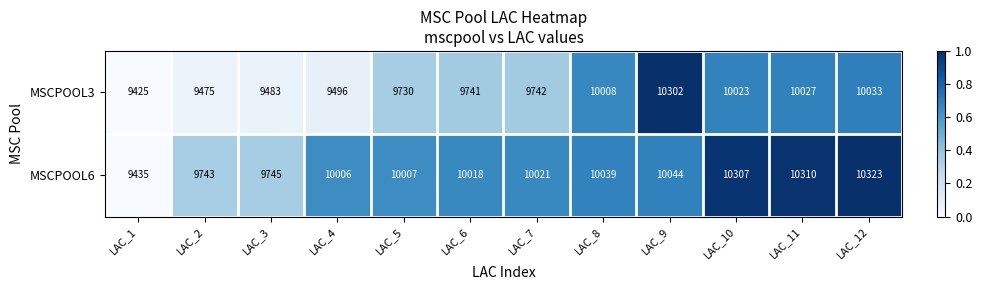

What is the difference between the maximum and second lowest values in the MSCPOOL6 series?

580